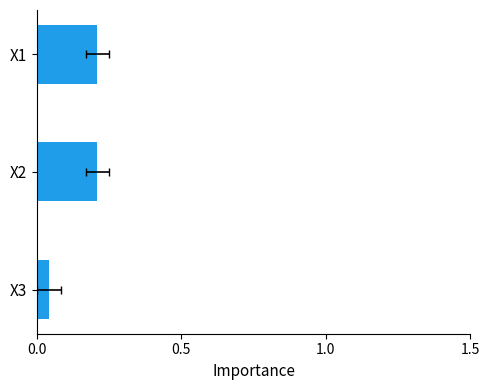

What is the greatest value displayed?

0.2